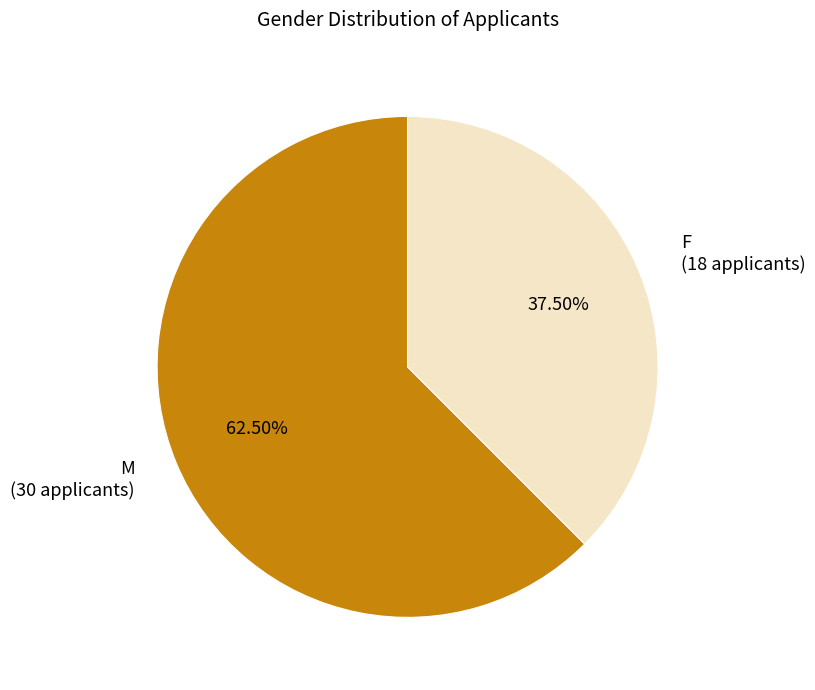

How many slices are in this pie chart?

2